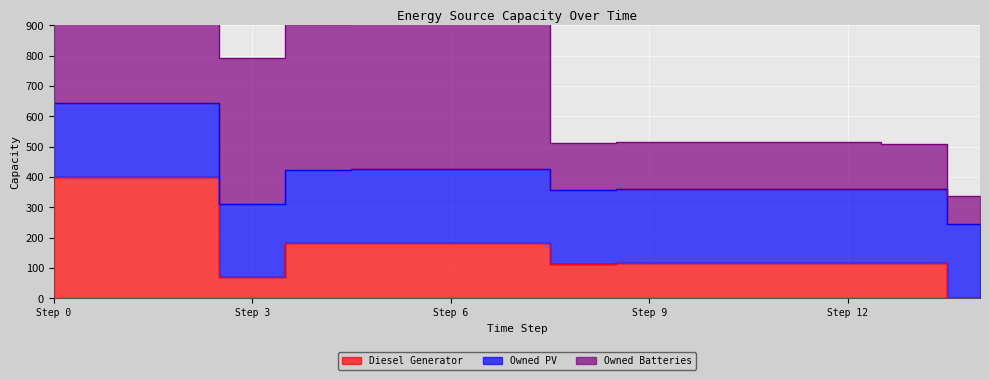

Reading left to right, transcribe all the data shown in this chart.

Diesel Generator: 0=400	1=400	2=400	3=69	4=181	5=182	6=183	7=183	8=114	9=117	10=117	11=116	12=116	13=116	14=1
Owned PV: 0=243	1=243	2=243	3=243	4=243	5=243	6=243	7=243	8=243	9=243	10=243	11=243	12=243	13=243	14=243
Owned Batteries: 0=481	1=481	2=481	3=481	4=481	5=486	6=541	7=636	8=155	9=155	10=155	11=155	12=155	13=150	14=95